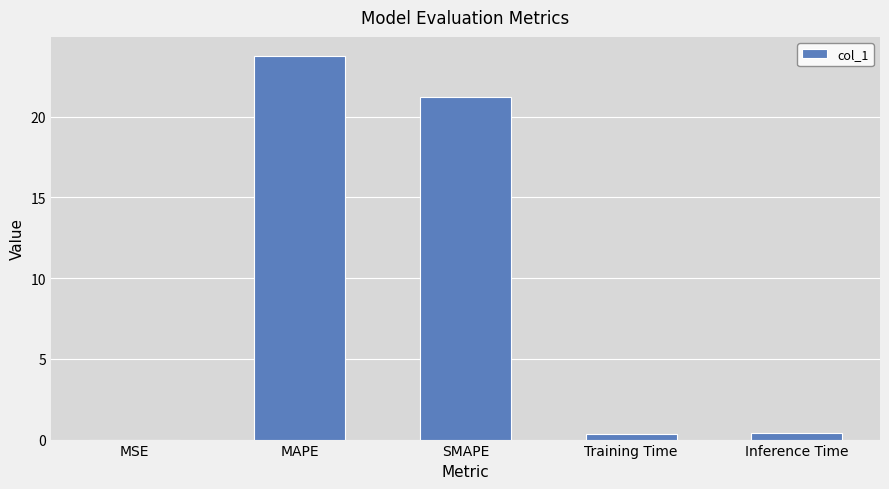

How many categories are shown in the chart?

5